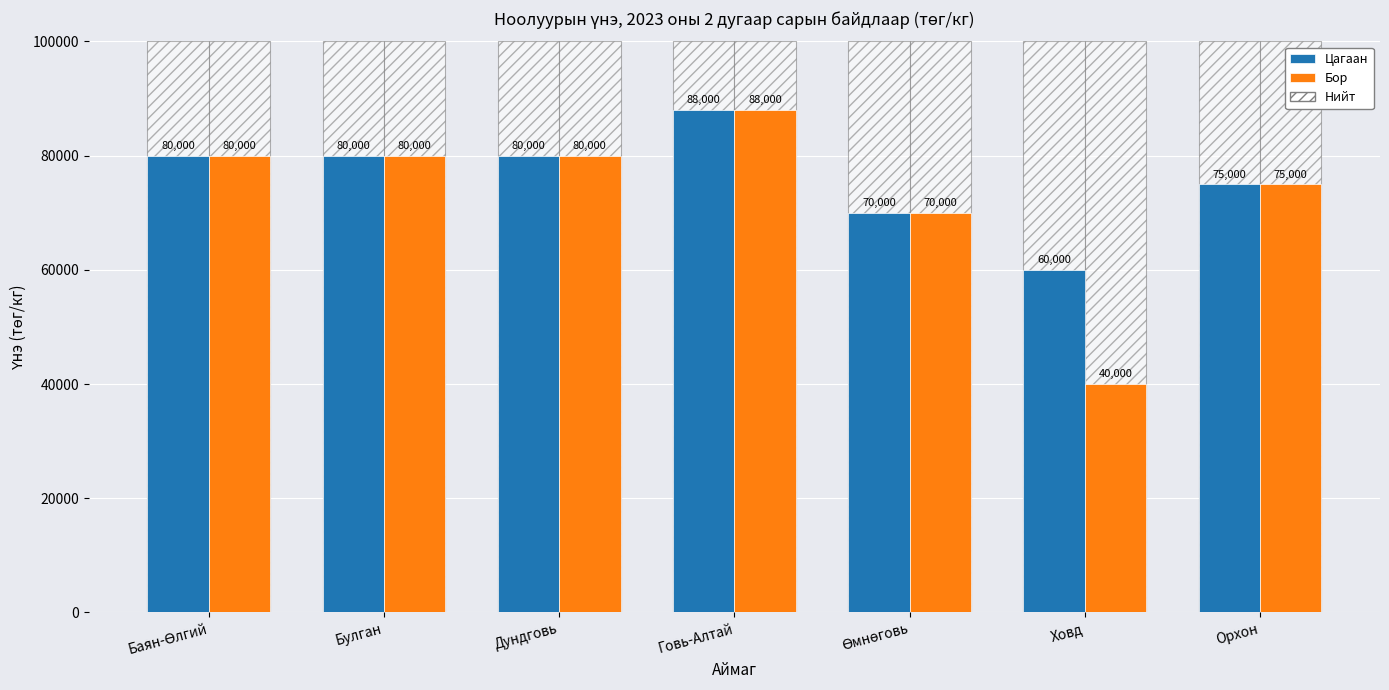

How many values in the Бор series are below 80000?

3